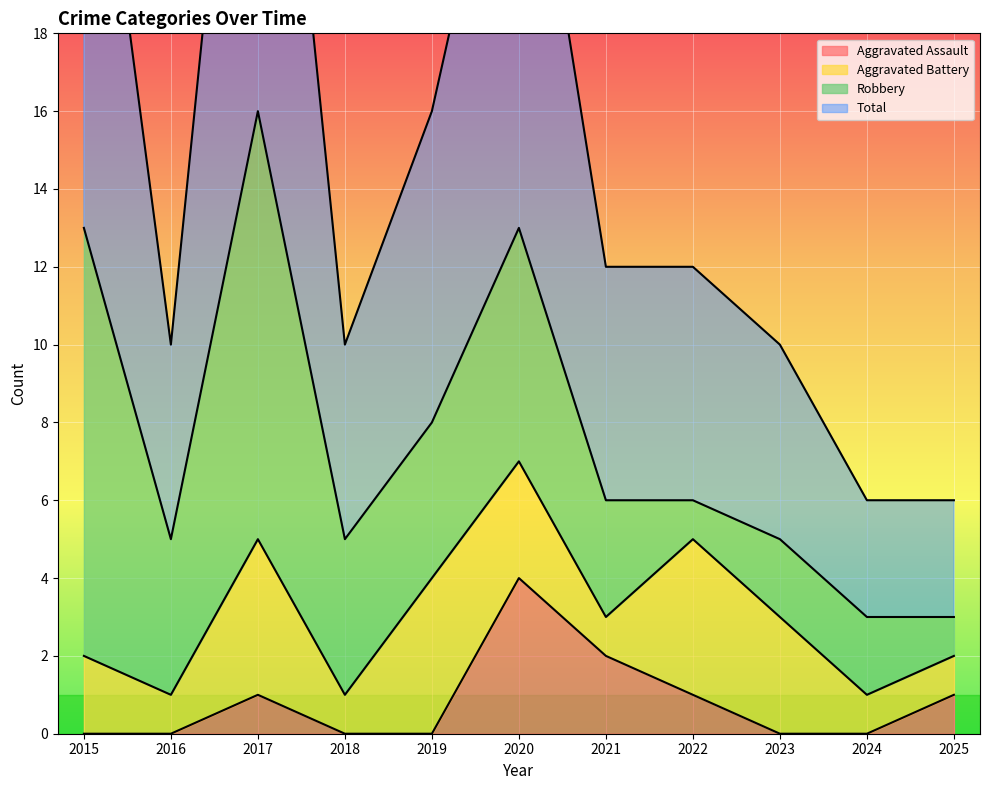

The value of Total at 2015 is 17. True or false?

False